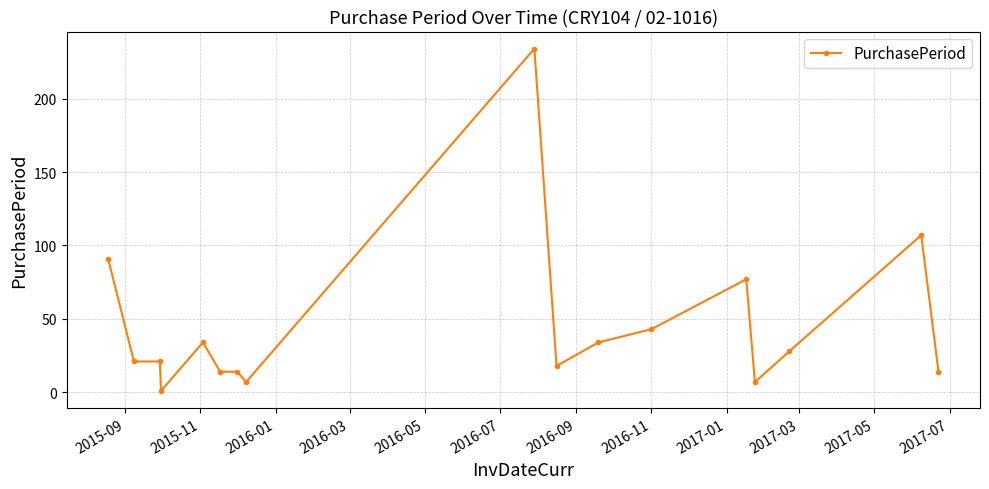

How many lines are shown in the chart?

1